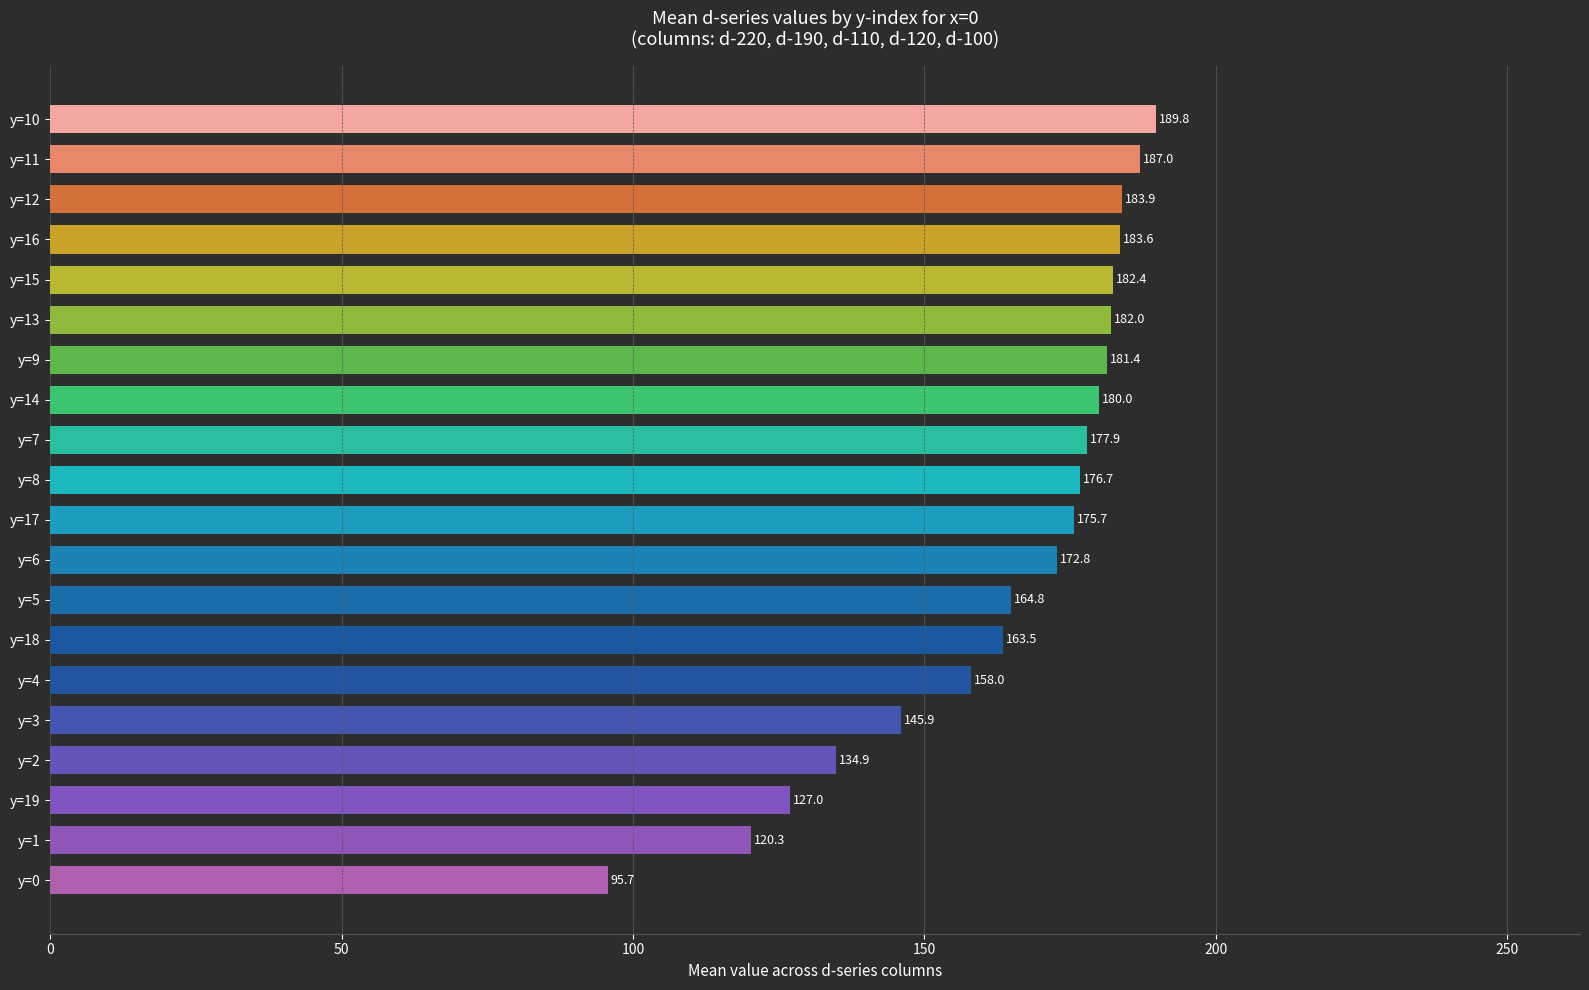

What is the minimum value shown in the chart?

95.7